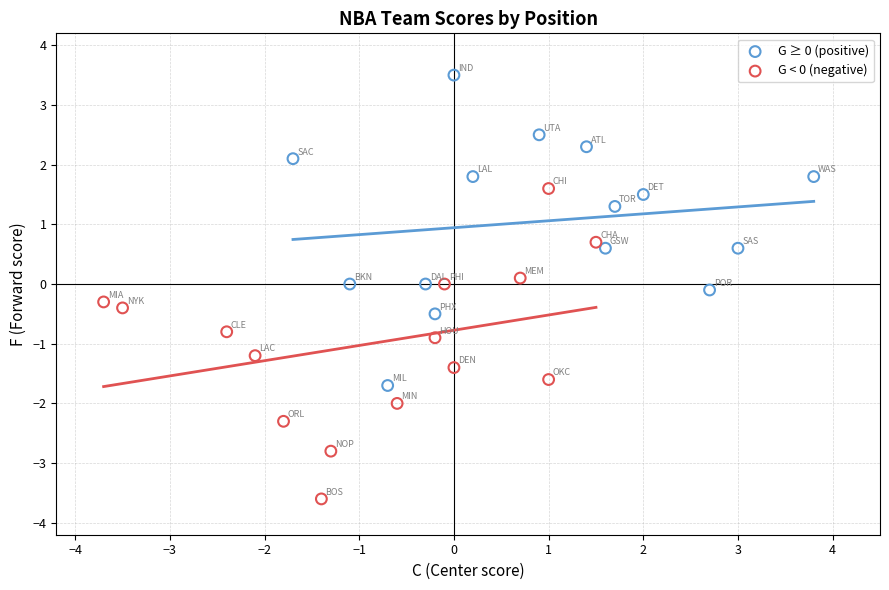

Which series reaches the maximum Y coordinate?

G ≥ 0 (positive)